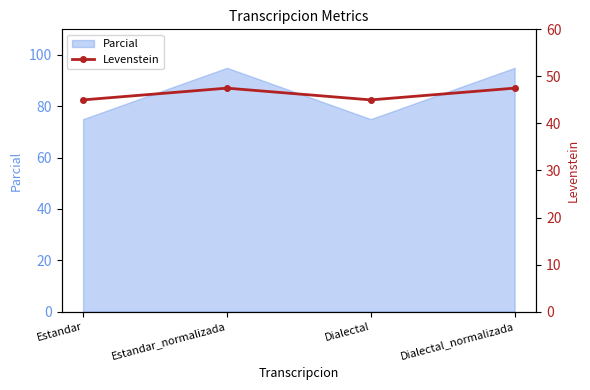

What position from the left is Dialectal_normalizada?

4